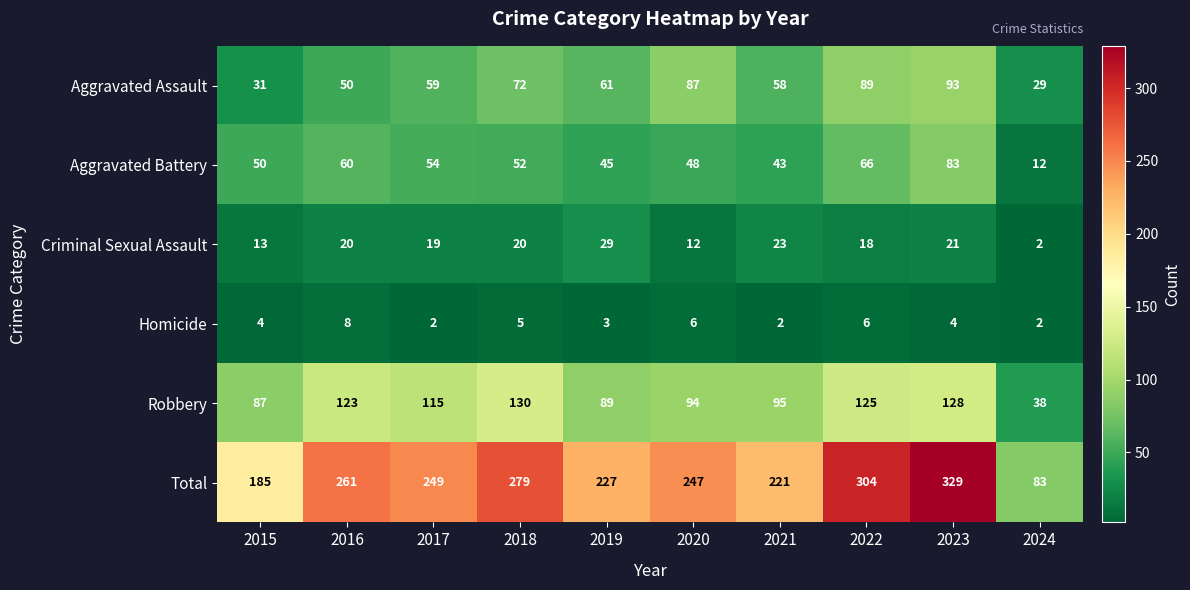

The Aggravated Assault series shows 89 at 2022. True or false?

True